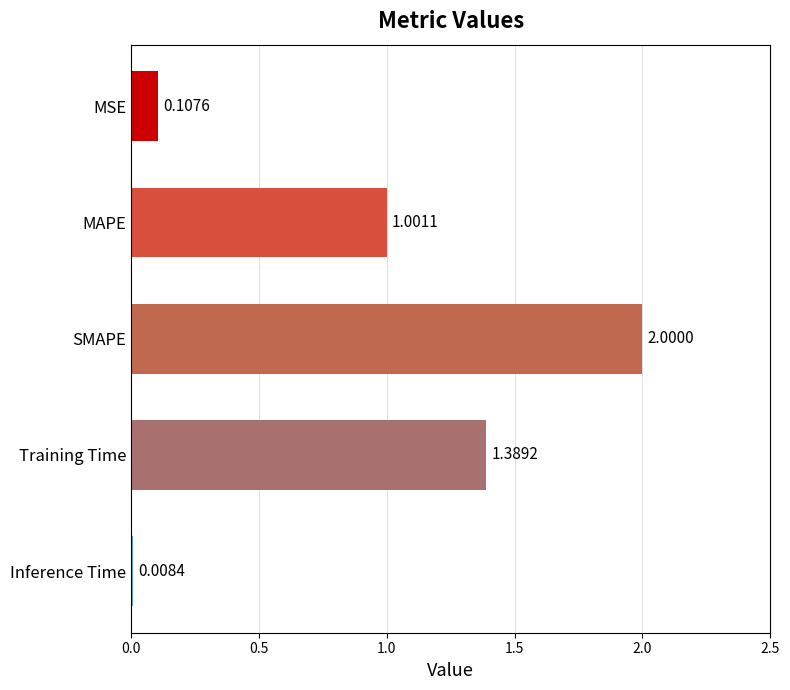

What is the label of the 2nd bar from the top?

MAPE